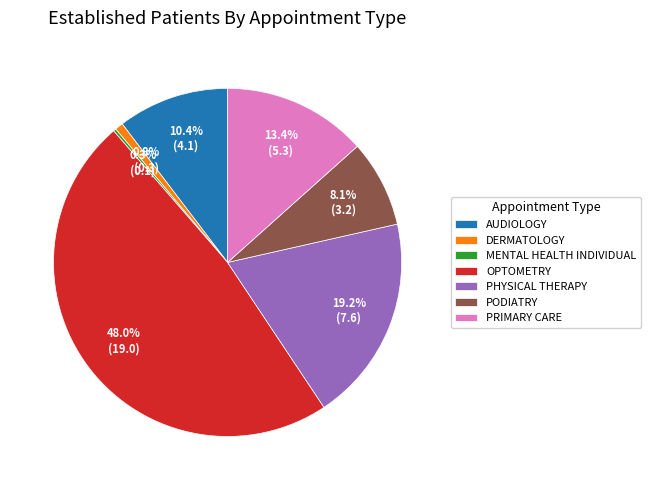

What is the ratio of the value at OPTOMETRY to the value at PODIATRY?

5.9